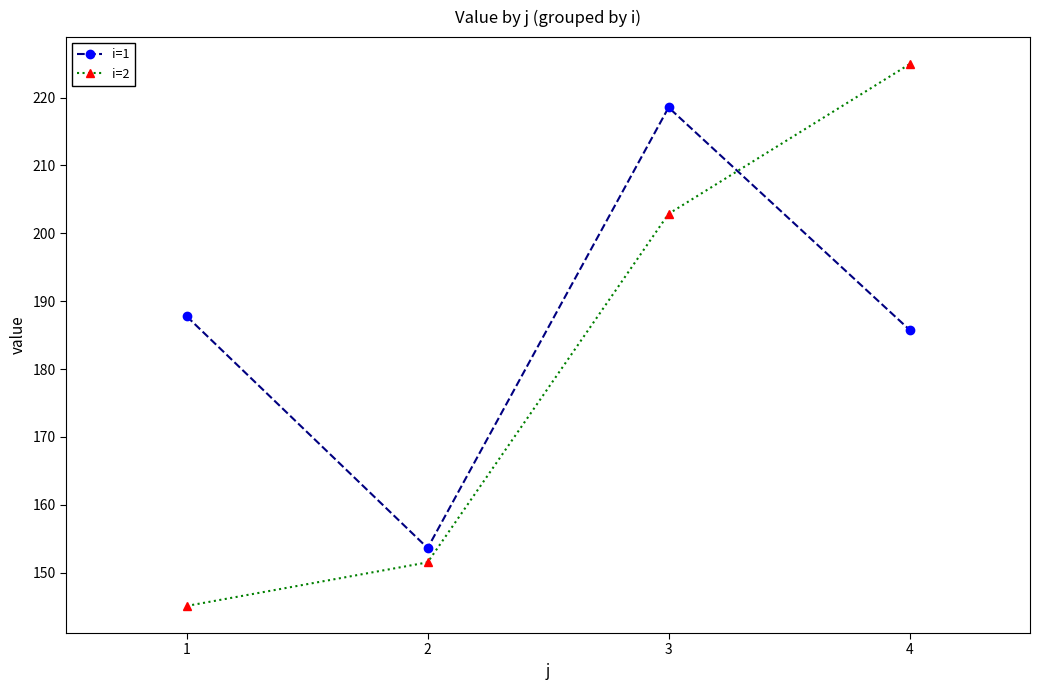

How many lines are shown in the chart?

2